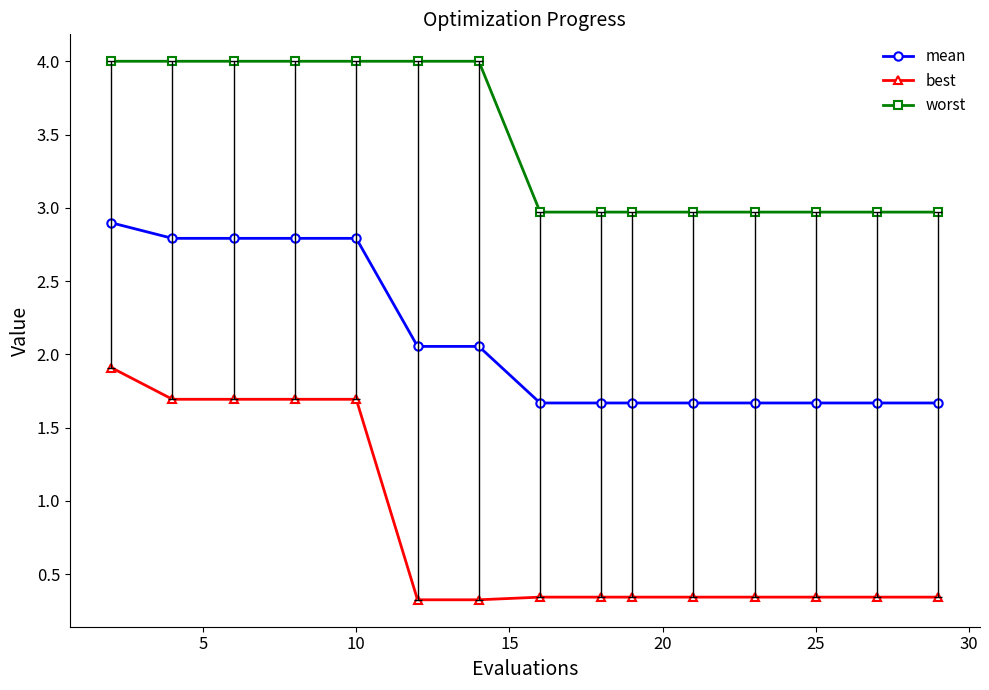

What is the highest value of the best series?

1.9